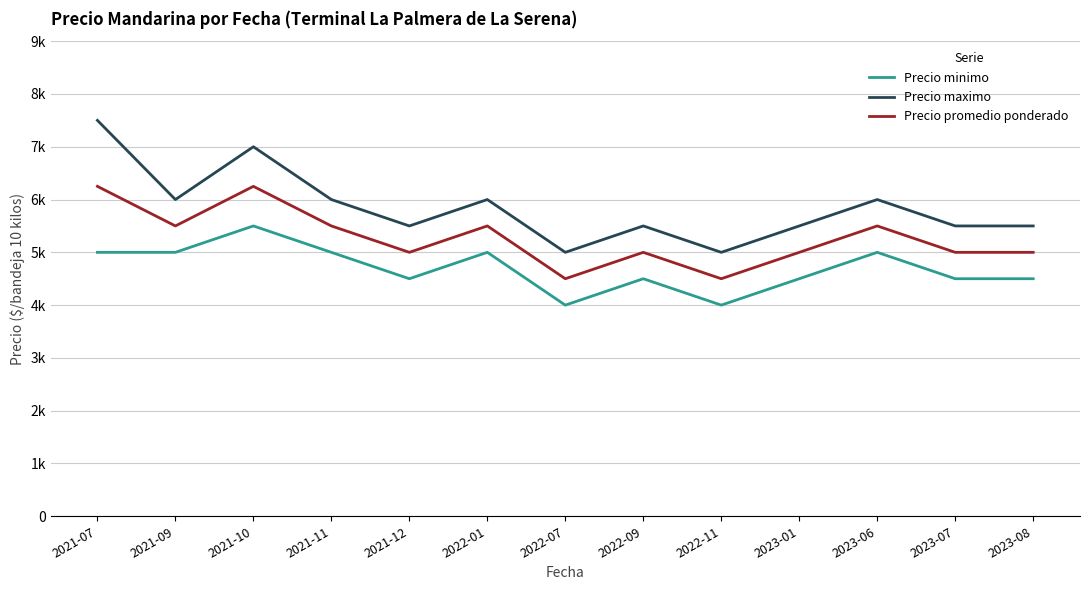

Count the Precio maximo values in the range 5500 to 6000.

9